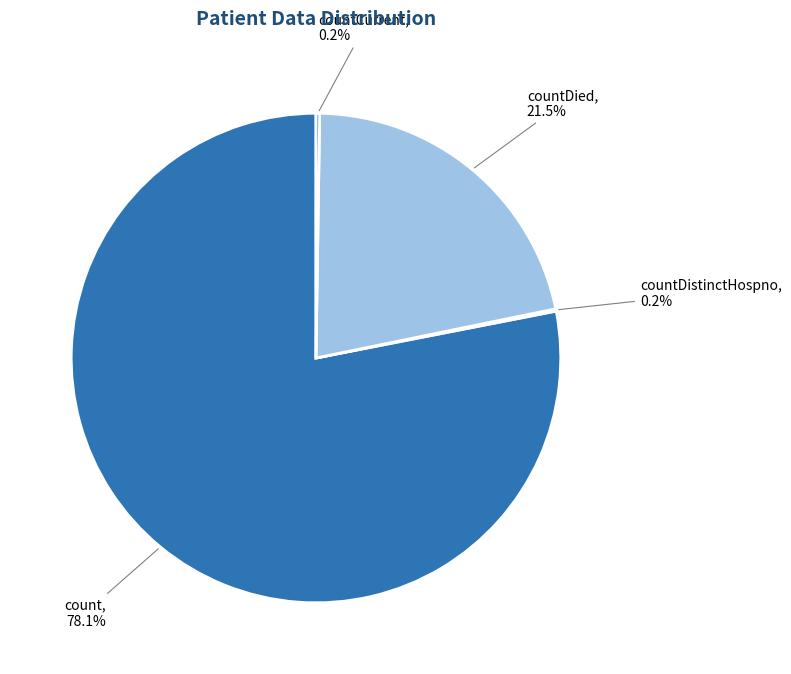

Does any single category account for the majority?

Yes